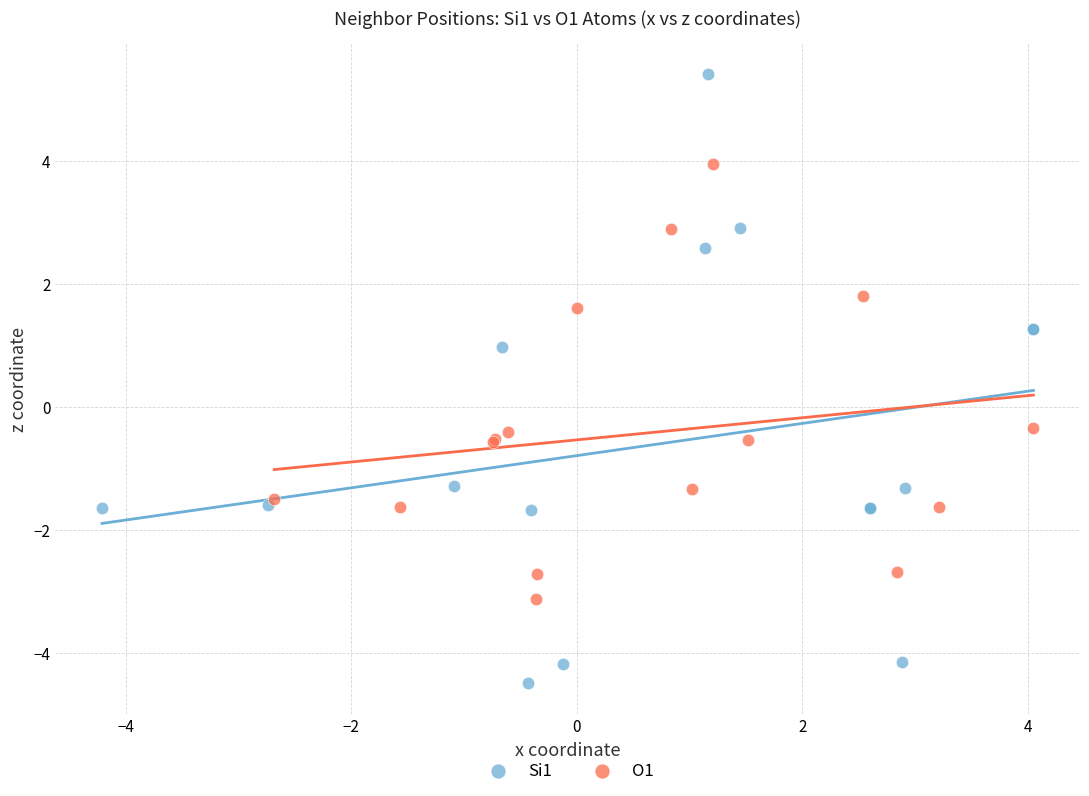

Which series contains the highest Y value?

Si1